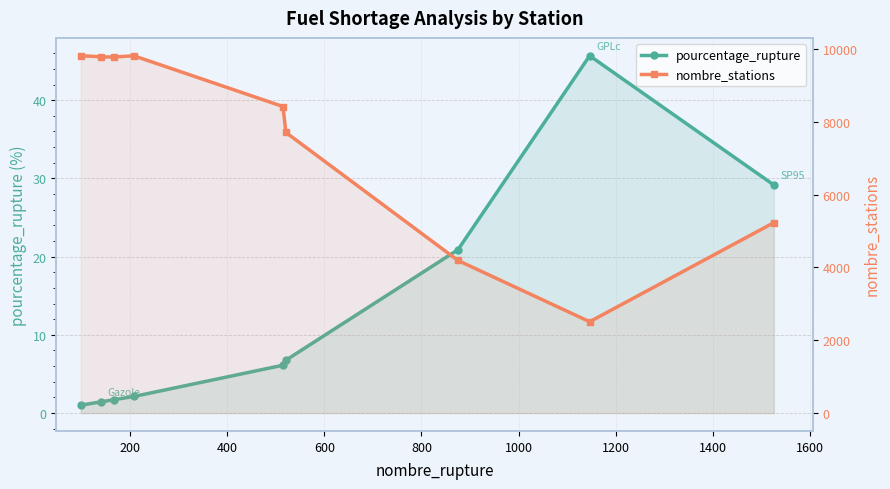

What is the highest value of the pourcentage_rupture series?

45.7